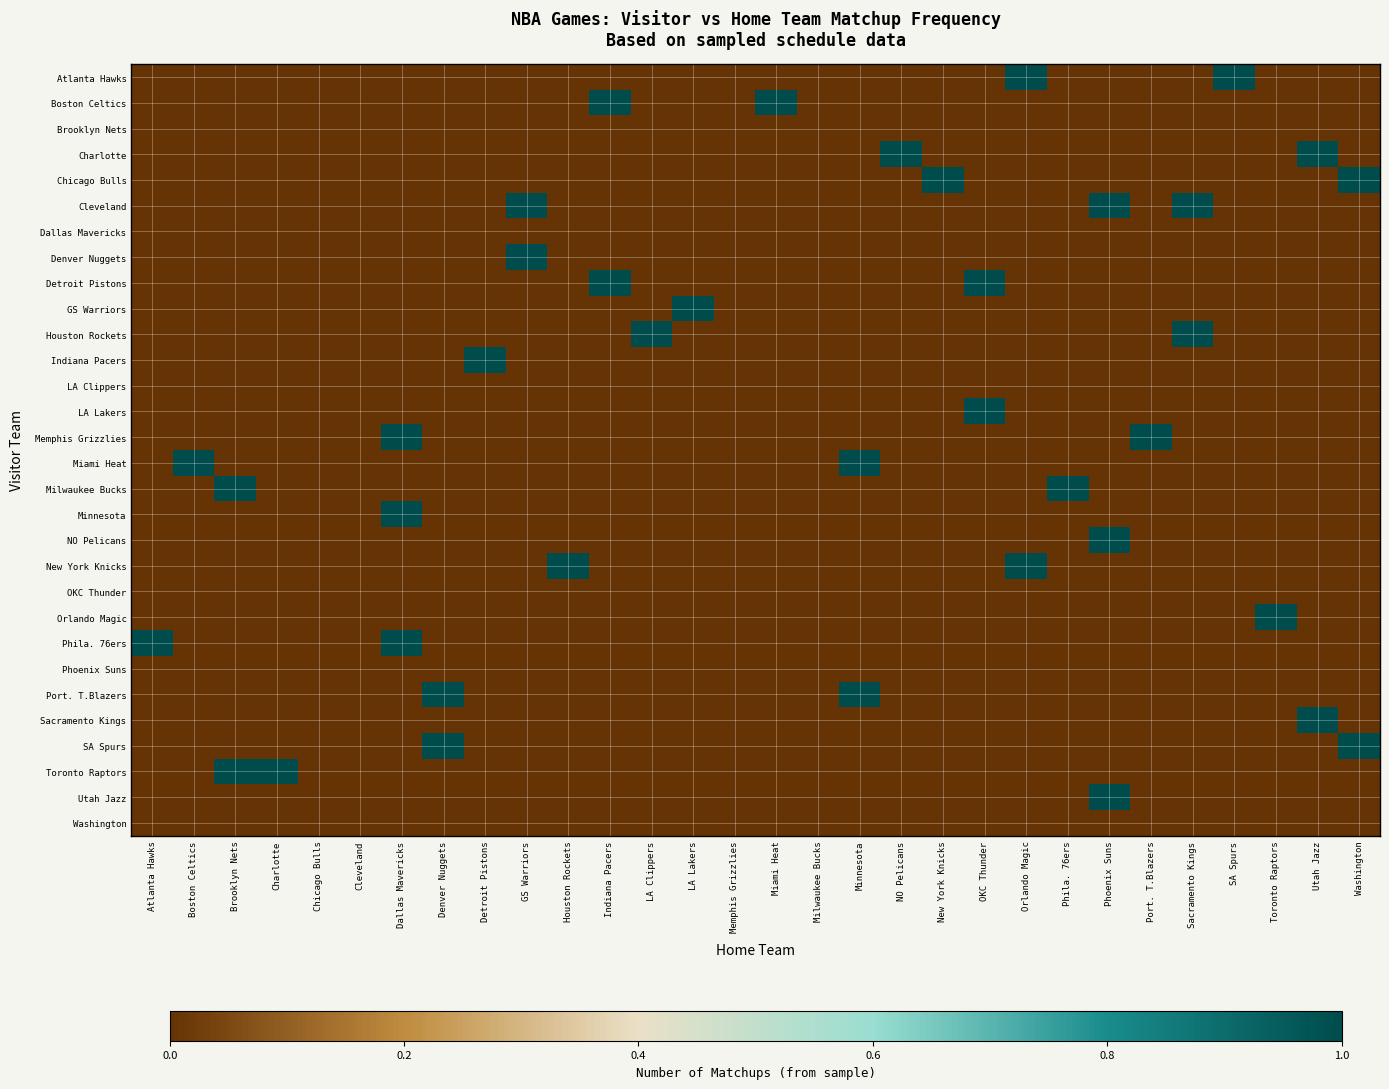

What is the difference between the highest and lowest values at Brooklyn Nets?

1